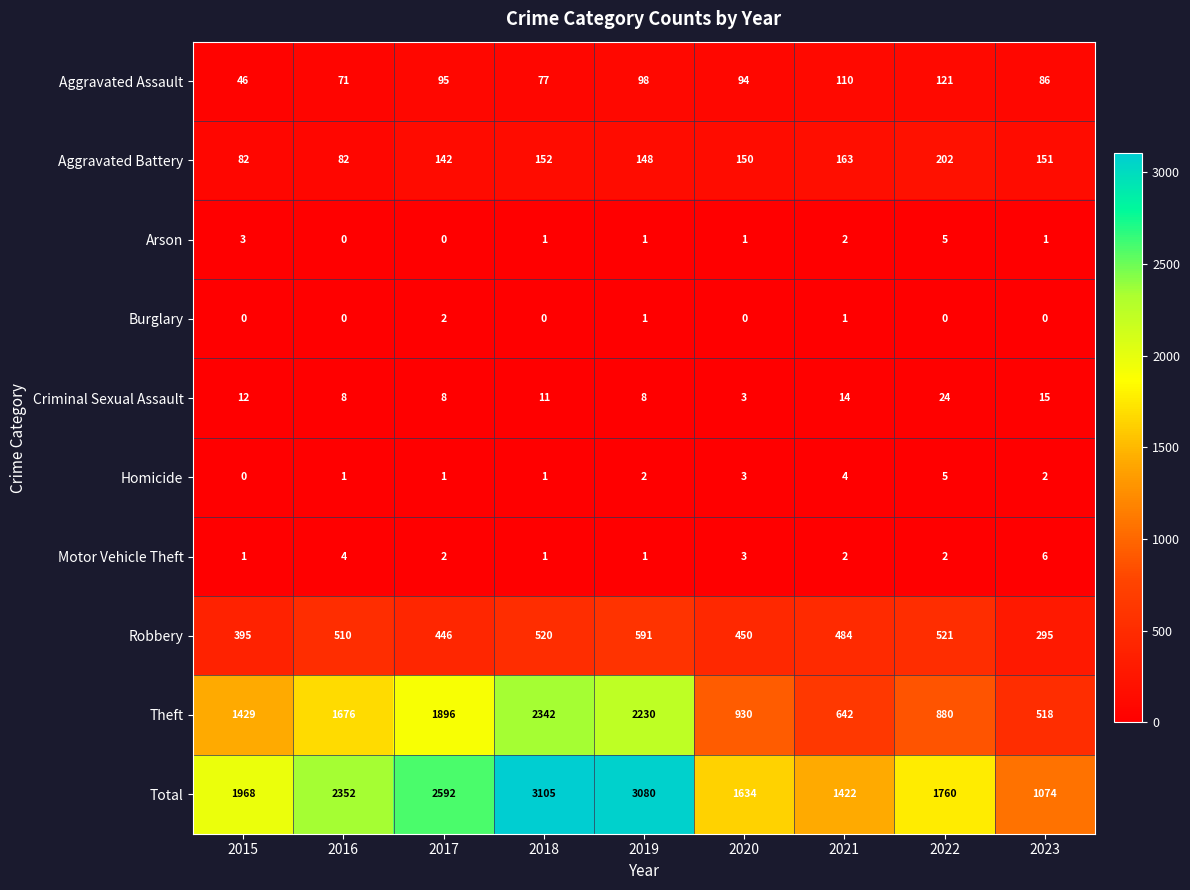

What value does the Robbery series have at 2021, to the nearest 5?

485